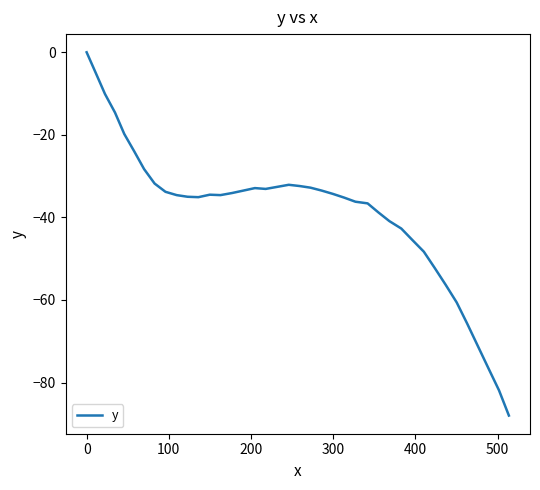

What is the minimum value shown in the chart?

-88.0